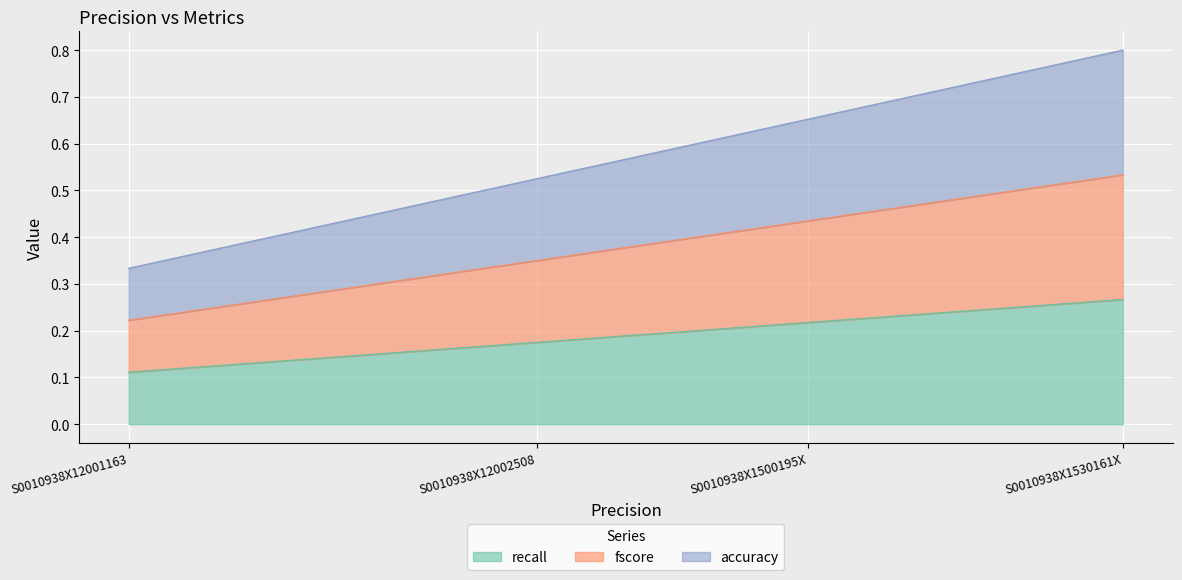

How many distinct data groups are displayed?

3